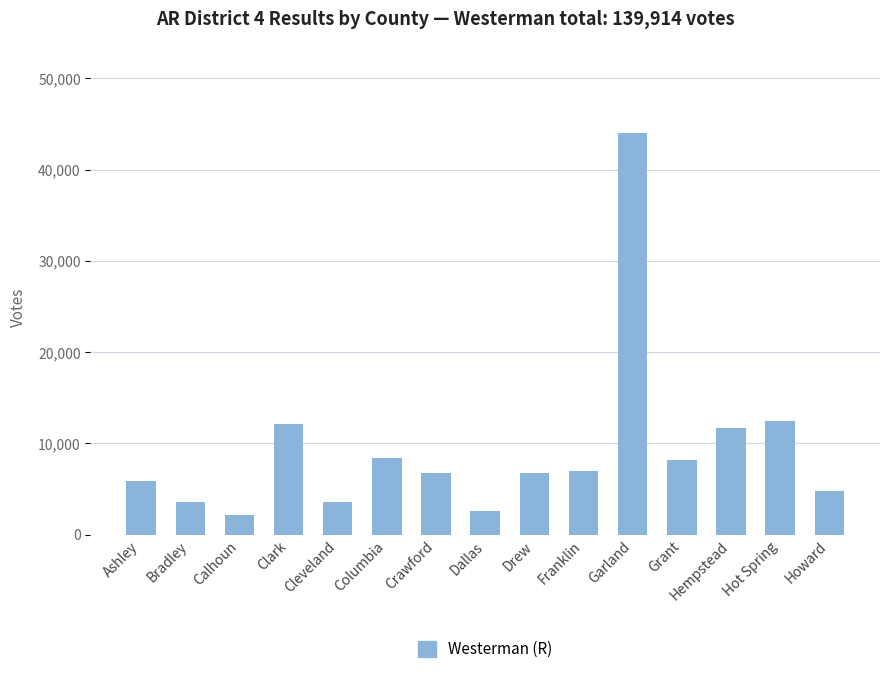

How many bars are there in total?

15